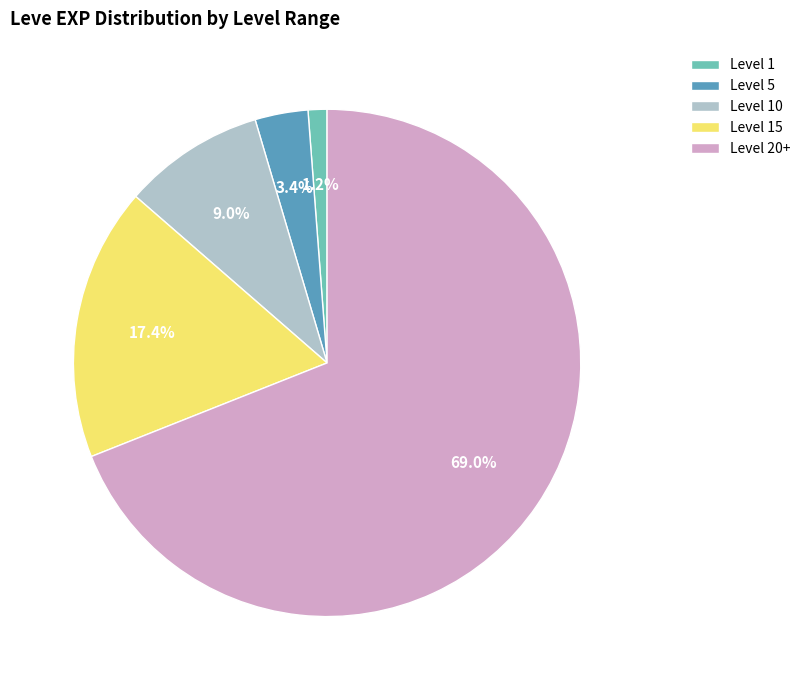

How many segments does this pie chart have?

5